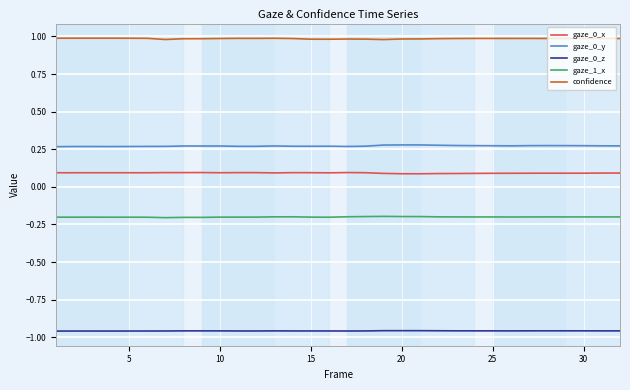

True or false: gaze_0_z and gaze_0_y cross at least once.

False